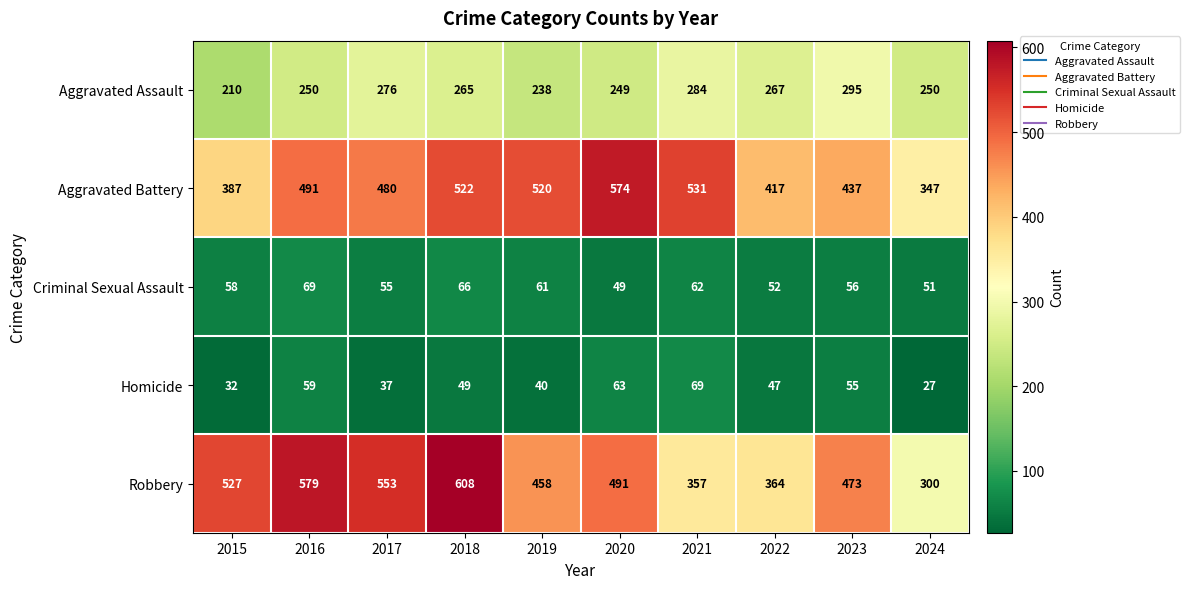

What is the difference between the Robbery values at 2019 and 2018?

150